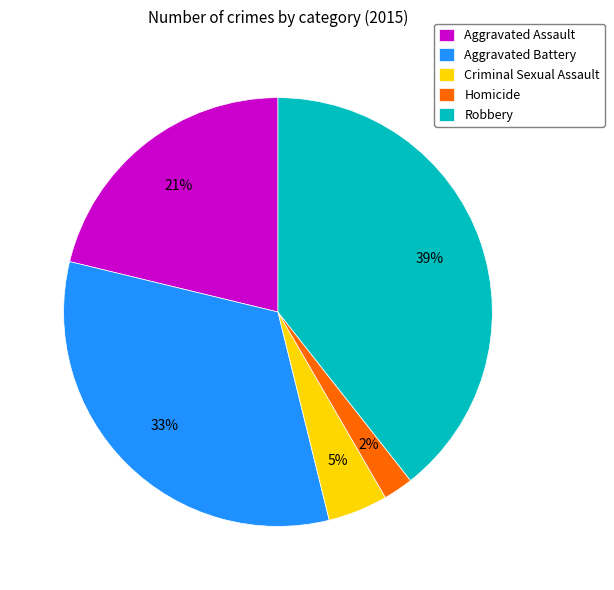

How many segments does this pie chart have?

5